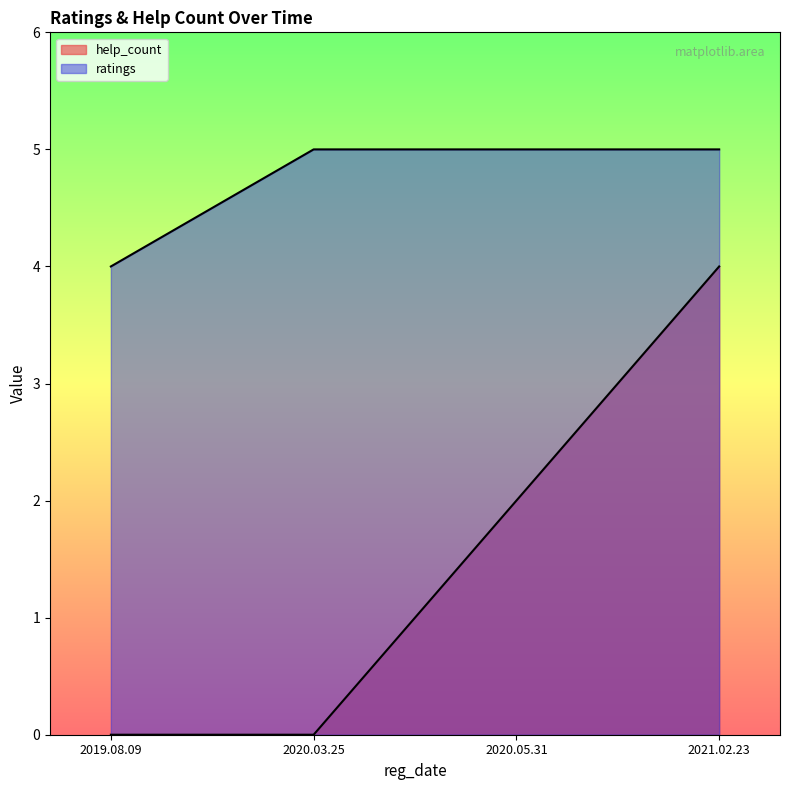

Reading right to left, transcribe all the data shown in this chart.

help_count: 2021.02.23=4	2020.05.31=2	2020.03.25=0	2019.08.09=0
ratings: 2021.02.23=5	2020.05.31=5	2020.03.25=5	2019.08.09=4